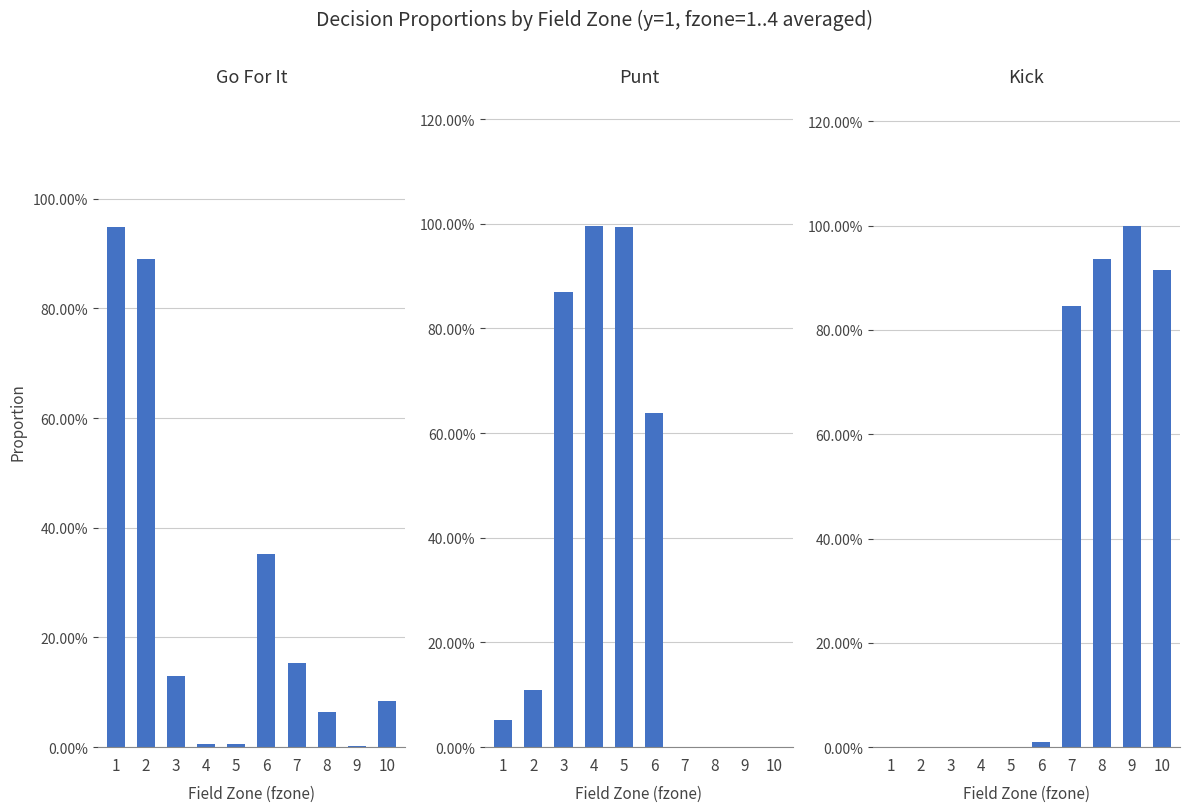

Does the chart contain stacked bars?

No